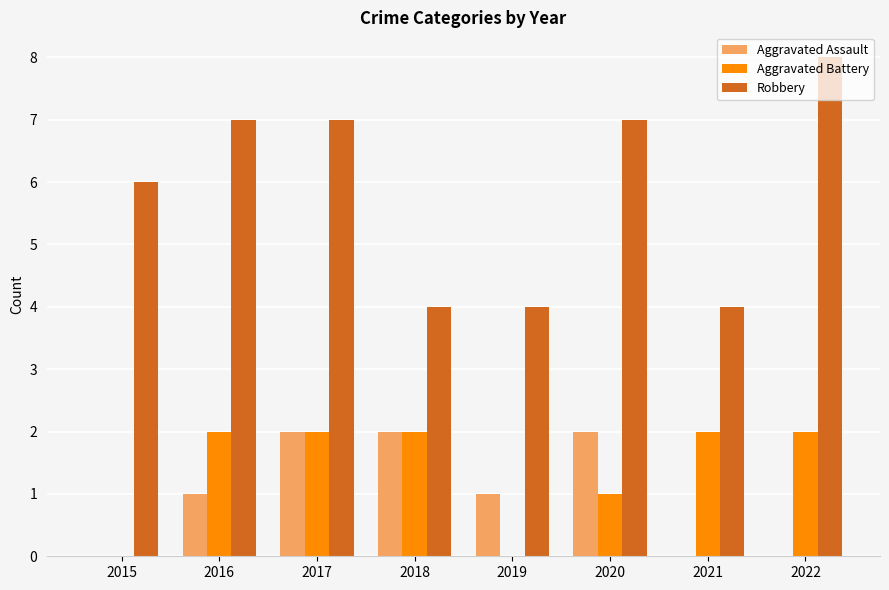

What is the sum of all Robbery values?

47